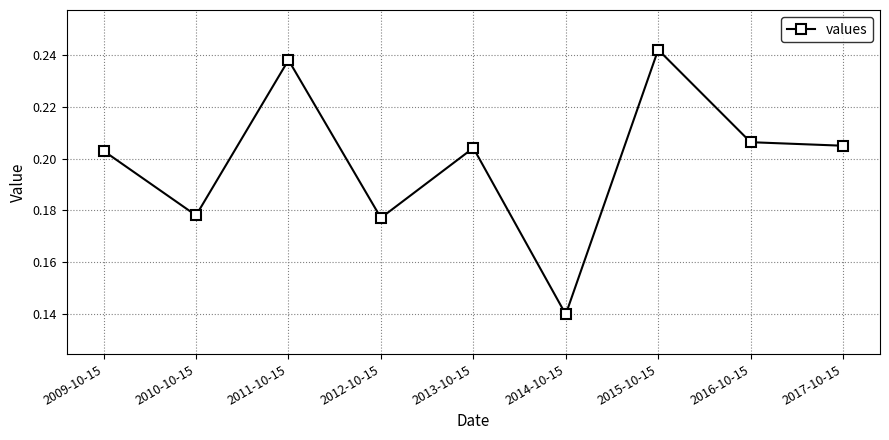

At which category does the chart reach its peak across all series?

2015-10-15